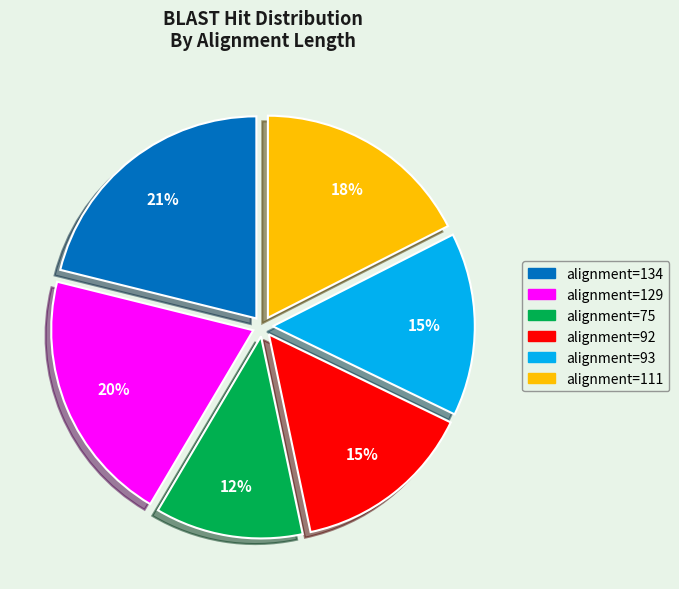

To the nearest percent, what is the average slice percentage?

17%